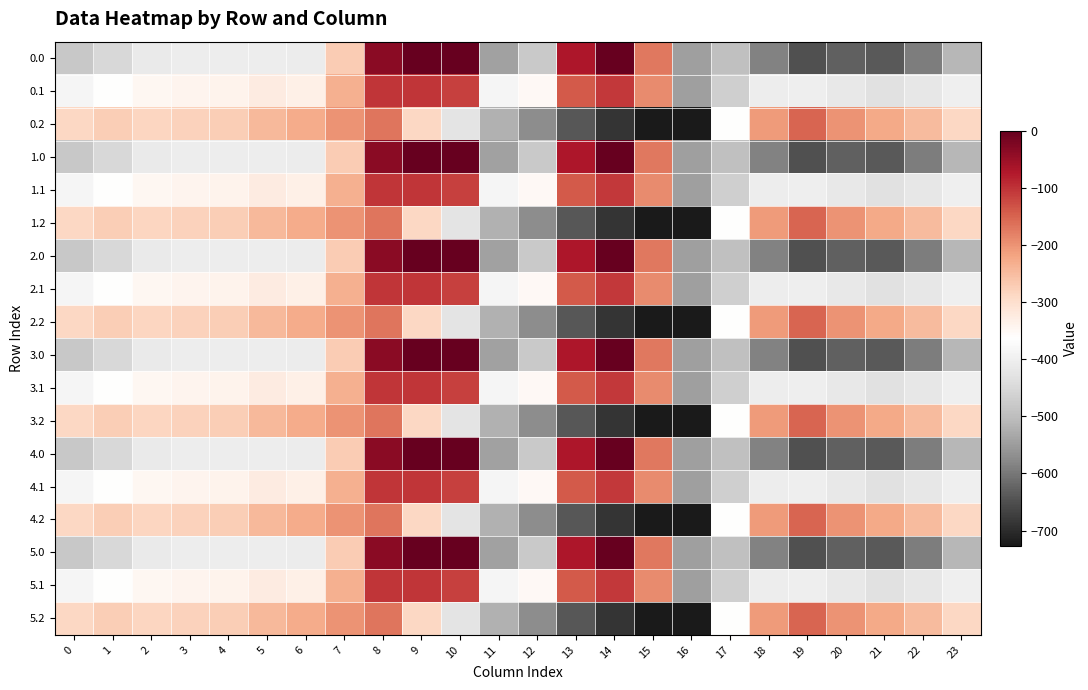

Reading left to right, extract all data points from this chart.

0.0: 0=-482.0	1=-449.5	2=-410.3	3=-404.4	4=-404.9	5=-403.8	6=-408.0	7=-270.7	8=-35.0	9=0.0	10=0.0	11=-544.3	12=-477.2	13=-70.2	14=-0.3	15=-172.8	16=-545.4	17=-494.8	18=-586.7	19=-649.2	20=-629.9	21=-638.4	22=-592.3	23=-511.3
0.1: 0=-384.6	1=-361.1	2=-347.9	3=-342.7	4=-339.6	5=-325.7	6=-332.2	7=-234.9	8=-102.3	9=-104.8	10=-114.0	11=-384.7	12=-350.8	13=-141.2	14=-105.5	15=-190.4	16=-547.3	17=-466.6	18=-405.4	19=-400.2	20=-414.5	21=-432.4	22=-419.9	23=-399.4
0.2: 0=-287.1	1=-272.7	2=-285.5	3=-281.0	4=-274.4	5=-245.0	6=-228.8	7=-199.0	8=-169.5	9=-288.5	10=-423.5	11=-520.6	12=-571.2	13=-640.4	14=-687.4	15=-725.8	16=-726.6	17=-362.4	18=-210.0	19=-151.0	20=-199.2	21=-226.4	22=-247.4	23=-287.5
1.0: 0=-482.0	1=-449.5	2=-410.3	3=-404.4	4=-404.9	5=-403.8	6=-408.0	7=-270.7	8=-35.0	9=0.0	10=0.0	11=-544.3	12=-477.2	13=-70.2	14=-0.3	15=-172.8	16=-545.4	17=-494.8	18=-586.7	19=-649.2	20=-629.9	21=-638.4	22=-592.3	23=-511.3
1.1: 0=-384.6	1=-361.1	2=-347.9	3=-342.7	4=-339.6	5=-325.7	6=-332.2	7=-234.9	8=-102.3	9=-104.8	10=-114.0	11=-384.7	12=-350.8	13=-141.2	14=-105.5	15=-190.4	16=-547.3	17=-466.6	18=-405.4	19=-400.2	20=-414.5	21=-432.4	22=-419.9	23=-399.4
1.2: 0=-287.1	1=-272.7	2=-285.5	3=-281.0	4=-274.4	5=-245.0	6=-228.8	7=-199.0	8=-169.5	9=-288.5	10=-423.5	11=-520.6	12=-571.2	13=-640.4	14=-687.4	15=-725.8	16=-726.6	17=-362.4	18=-210.0	19=-151.0	20=-199.2	21=-226.4	22=-247.4	23=-287.5
2.0: 0=-482.0	1=-449.5	2=-410.3	3=-404.4	4=-404.9	5=-403.8	6=-408.0	7=-270.7	8=-35.0	9=0.0	10=0.0	11=-544.3	12=-477.2	13=-70.2	14=-0.3	15=-172.8	16=-545.4	17=-494.8	18=-586.7	19=-649.2	20=-629.9	21=-638.4	22=-592.3	23=-511.3
2.1: 0=-384.6	1=-361.1	2=-347.9	3=-342.7	4=-339.6	5=-325.7	6=-332.2	7=-234.9	8=-102.3	9=-104.8	10=-114.0	11=-384.7	12=-350.8	13=-141.2	14=-105.5	15=-190.4	16=-547.3	17=-466.6	18=-405.4	19=-400.2	20=-414.5	21=-432.4	22=-419.9	23=-399.4
2.2: 0=-287.1	1=-272.7	2=-285.5	3=-281.0	4=-274.4	5=-245.0	6=-228.8	7=-199.0	8=-169.5	9=-288.5	10=-423.5	11=-520.6	12=-571.2	13=-640.4	14=-687.4	15=-725.8	16=-726.6	17=-362.4	18=-210.0	19=-151.0	20=-199.2	21=-226.4	22=-247.4	23=-287.5
3.0: 0=-482.0	1=-449.5	2=-410.3	3=-404.4	4=-404.9	5=-403.8	6=-408.0	7=-270.7	8=-35.0	9=0.0	10=0.0	11=-544.3	12=-477.2	13=-70.2	14=-0.3	15=-172.8	16=-545.4	17=-494.8	18=-586.7	19=-649.2	20=-629.9	21=-638.4	22=-592.3	23=-511.3
3.1: 0=-384.6	1=-361.1	2=-347.9	3=-342.7	4=-339.6	5=-325.7	6=-332.2	7=-234.9	8=-102.3	9=-104.8	10=-114.0	11=-384.7	12=-350.8	13=-141.2	14=-105.5	15=-190.4	16=-547.3	17=-466.6	18=-405.4	19=-400.2	20=-414.5	21=-432.4	22=-419.9	23=-399.4
3.2: 0=-287.1	1=-272.7	2=-285.5	3=-281.0	4=-274.4	5=-245.0	6=-228.8	7=-199.0	8=-169.5	9=-288.5	10=-423.5	11=-520.6	12=-571.2	13=-640.4	14=-687.4	15=-725.8	16=-726.6	17=-362.4	18=-210.0	19=-151.0	20=-199.2	21=-226.4	22=-247.4	23=-287.5
4.0: 0=-482.0	1=-449.5	2=-410.3	3=-404.4	4=-404.9	5=-403.8	6=-408.0	7=-270.7	8=-35.0	9=0.0	10=0.0	11=-544.3	12=-477.2	13=-70.2	14=-0.3	15=-172.8	16=-545.4	17=-494.8	18=-586.7	19=-649.2	20=-629.9	21=-638.4	22=-592.3	23=-511.3
4.1: 0=-384.6	1=-361.1	2=-347.9	3=-342.7	4=-339.6	5=-325.7	6=-332.2	7=-234.9	8=-102.3	9=-104.8	10=-114.0	11=-384.7	12=-350.8	13=-141.2	14=-105.5	15=-190.4	16=-547.3	17=-466.6	18=-405.4	19=-400.2	20=-414.5	21=-432.4	22=-419.9	23=-399.4
4.2: 0=-287.1	1=-272.7	2=-285.5	3=-281.0	4=-274.4	5=-245.0	6=-228.8	7=-199.0	8=-169.5	9=-288.5	10=-423.5	11=-520.6	12=-571.2	13=-640.4	14=-687.4	15=-725.8	16=-726.6	17=-362.4	18=-210.0	19=-151.0	20=-199.2	21=-226.4	22=-247.4	23=-287.5
5.0: 0=-482.0	1=-449.5	2=-410.3	3=-404.4	4=-404.9	5=-403.8	6=-408.0	7=-270.7	8=-35.0	9=0.0	10=0.0	11=-544.3	12=-477.2	13=-70.2	14=-0.3	15=-172.8	16=-545.4	17=-494.8	18=-586.7	19=-649.2	20=-629.9	21=-638.4	22=-592.3	23=-511.3
5.1: 0=-384.6	1=-361.1	2=-347.9	3=-342.7	4=-339.6	5=-325.7	6=-332.2	7=-234.9	8=-102.3	9=-104.8	10=-114.0	11=-384.7	12=-350.8	13=-141.2	14=-105.5	15=-190.4	16=-547.3	17=-466.6	18=-405.4	19=-400.2	20=-414.5	21=-432.4	22=-419.9	23=-399.4
5.2: 0=-287.1	1=-272.7	2=-285.5	3=-281.0	4=-274.4	5=-245.0	6=-228.8	7=-199.0	8=-169.5	9=-288.5	10=-423.5	11=-520.6	12=-571.2	13=-640.4	14=-687.4	15=-725.8	16=-726.6	17=-362.4	18=-210.0	19=-151.0	20=-199.2	21=-226.4	22=-247.4	23=-287.5